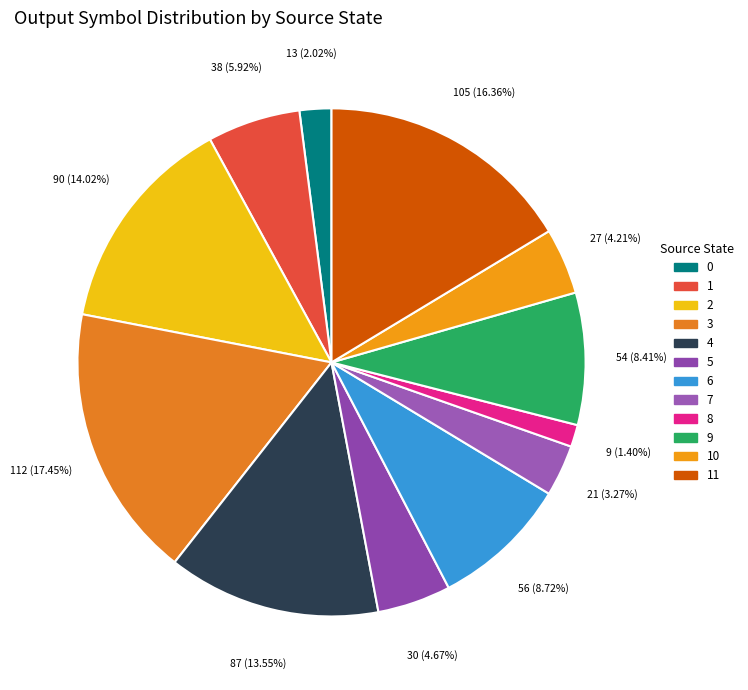

How many segments does this pie chart have?

12